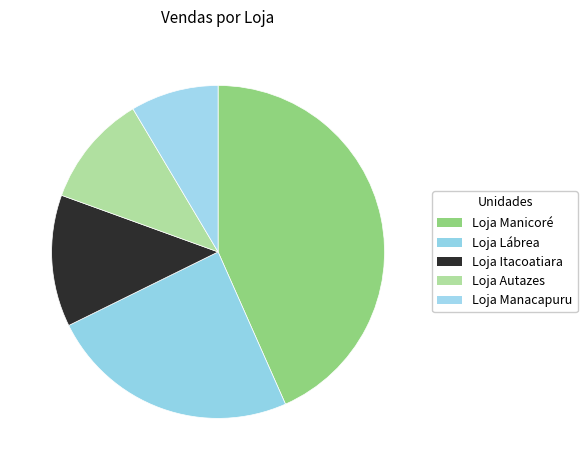

What is the ratio of the value at Loja Autazes to the value at Loja Itacoatiara?

0.9